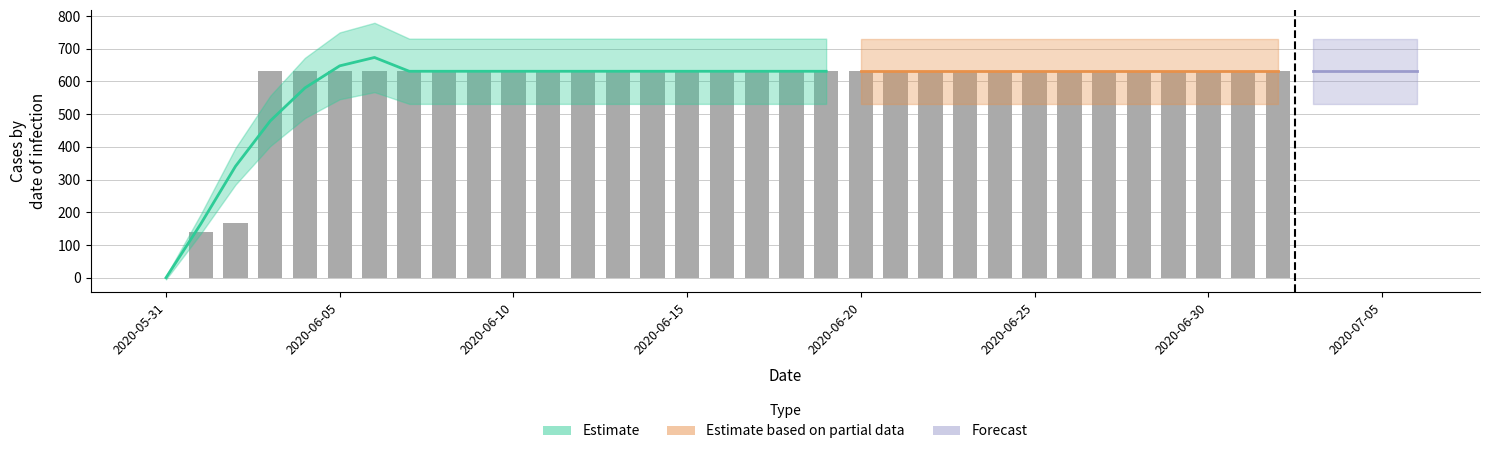

How many positive values are there?

39